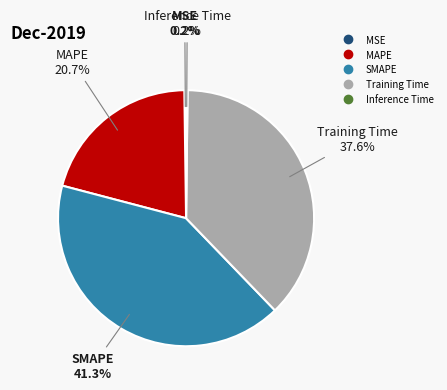

Does any single category account for the majority?

No